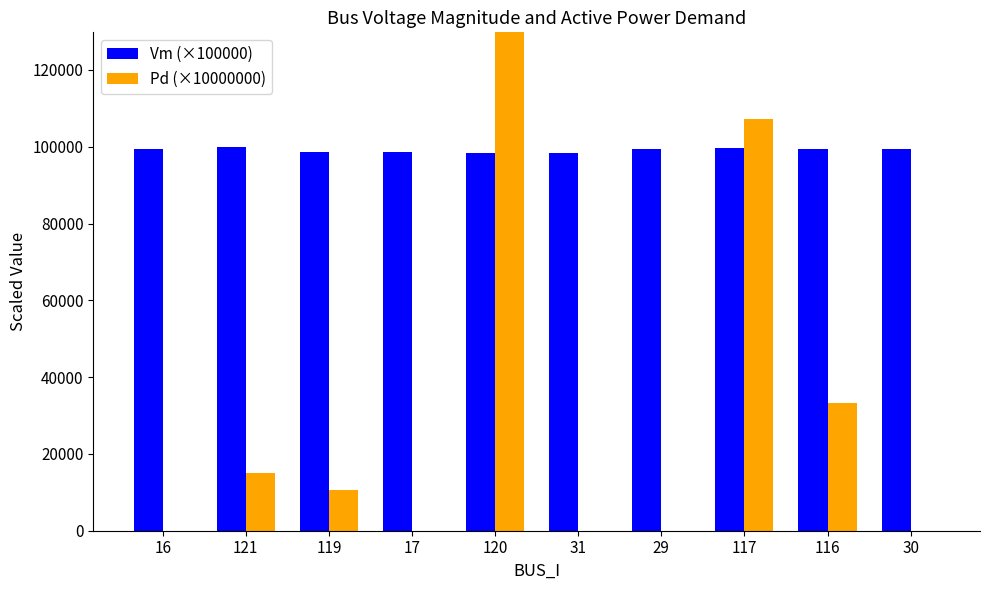

Which series has the largest total across all categories?

Vm (×100000)